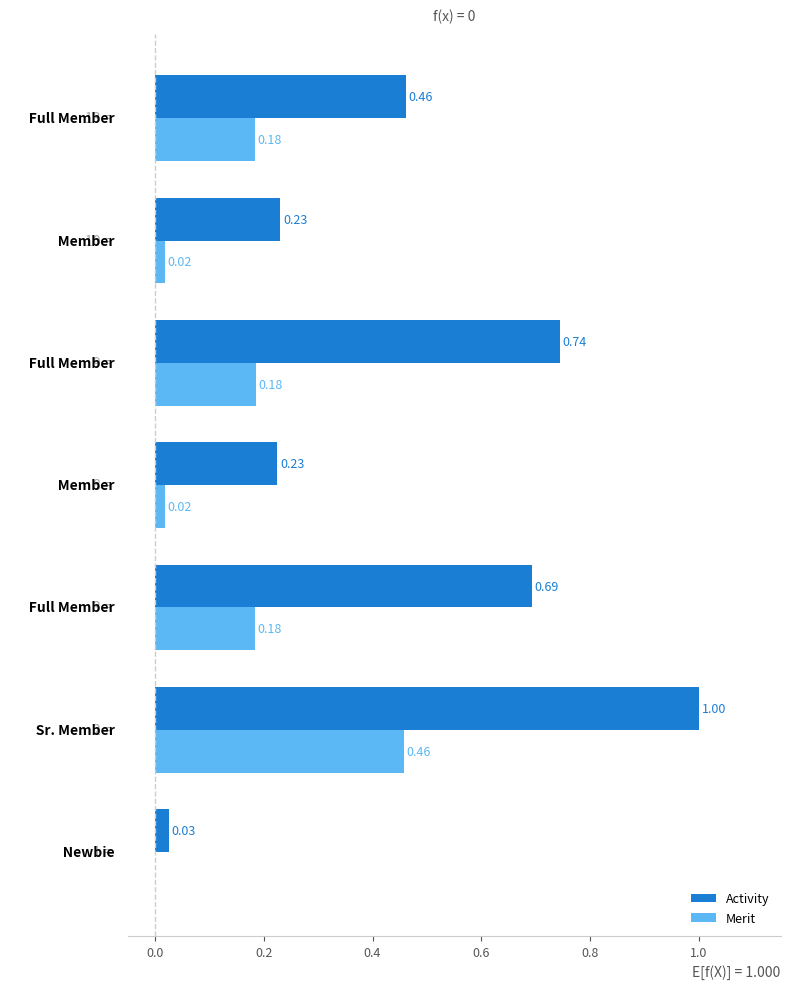

What is the sum of all Merit values?

1.0